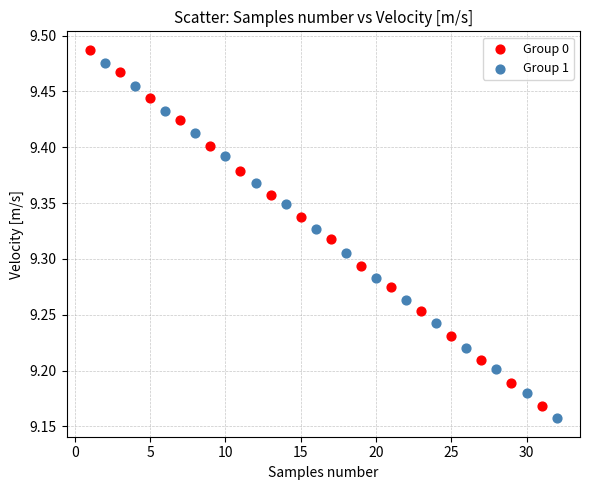

Which series has the widest spread of Y values?

Group 0